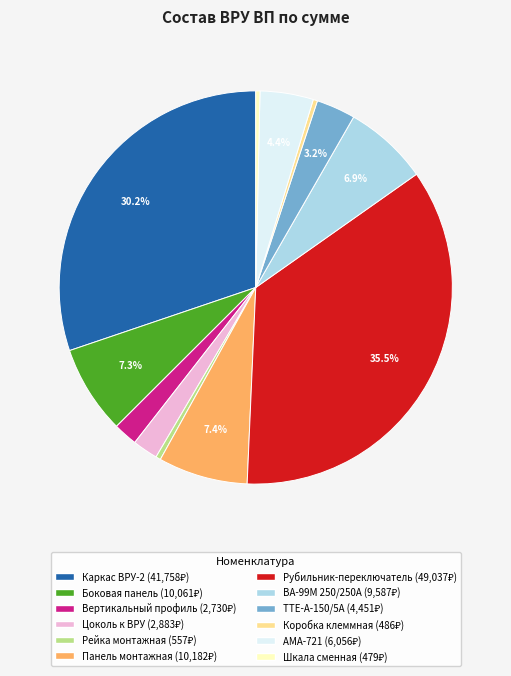

What is the ratio of the value at Рейка монтажная to the value at Коробка клеммная?

1.1